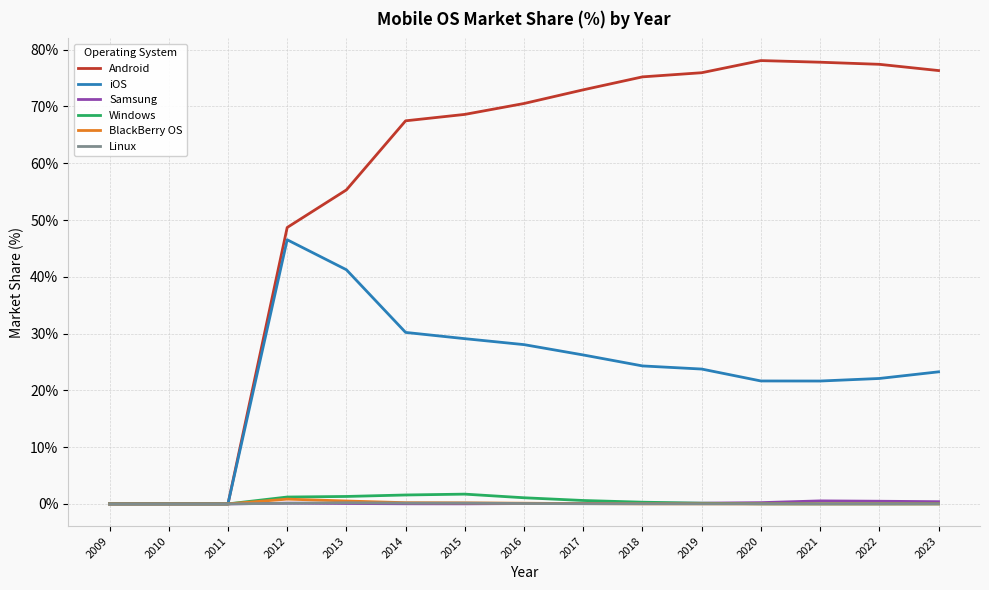

Which series has the widest spread of values?

Android